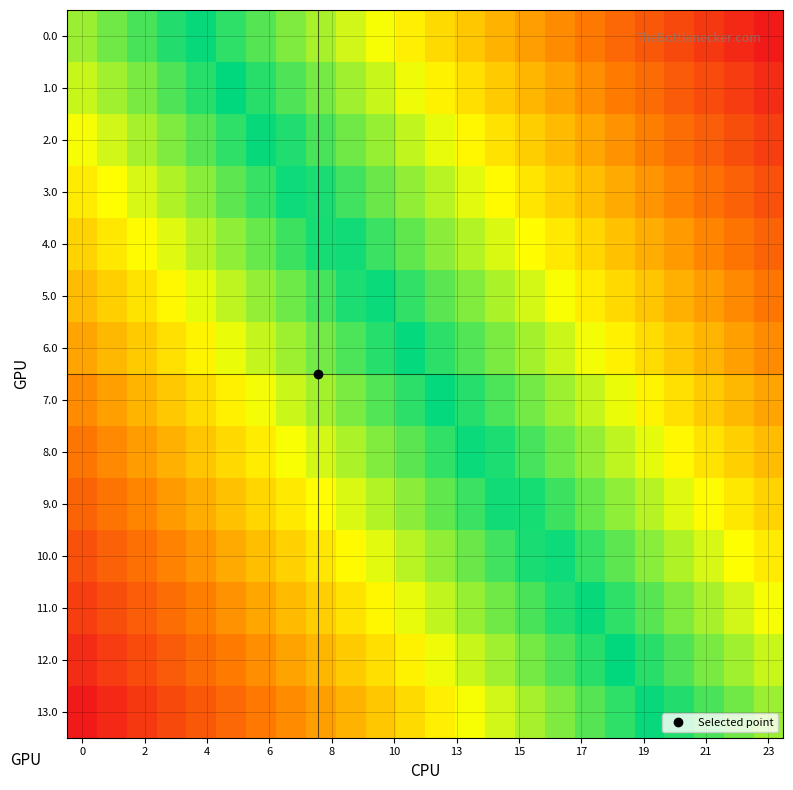

Reading left to right, list all the values displayed in this chart.

0.0: 0.0	-6.5	-13.0	-19.6	-26.1	-32.6	-39.1	-45.7	-52.2	-58.7	-65.2	-71.7	-78.3	-84.8	-91.3	-97.8	-104.3	-110.9	-117.4	-123.9	-130.4	-137.0	-143.5	-150.0
1.0: 7.7	1.2	-5.4	-11.9	-18.4	-24.9	-31.4	-38.0	-44.5	-51.0	-57.5	-64.0	-70.6	-77.1	-83.6	-90.1	-96.7	-103.2	-109.7	-116.2	-122.7	-129.3	-135.8	-142.3
2.0: 15.4	8.9	2.3	-4.2	-10.7	-17.2	-23.7	-30.3	-36.8	-43.3	-49.8	-56.4	-62.9	-69.4	-75.9	-82.4	-89.0	-95.5	-102.0	-108.5	-115.1	-121.6	-128.1	-134.6
3.0: 23.1	16.6	10.0	3.5	-3.0	-9.5	-16.1	-22.6	-29.1	-35.6	-42.1	-48.7	-55.2	-61.7	-68.2	-74.7	-81.3	-87.8	-94.3	-100.8	-107.4	-113.9	-120.4	-126.9
4.0: 30.8	24.2	17.7	11.2	4.7	-1.8	-8.4	-14.9	-21.4	-27.9	-34.4	-41.0	-47.5	-54.0	-60.5	-67.1	-73.6	-80.1	-86.6	-93.1	-99.7	-106.2	-112.7	-119.2
5.0: 38.5	31.9	25.4	18.9	12.4	5.9	-0.7	-7.2	-13.7	-20.2	-26.8	-33.3	-39.8	-46.3	-52.8	-59.4	-65.9	-72.4	-78.9	-85.5	-92.0	-98.5	-105.0	-111.5
6.0: 46.2	39.6	33.1	26.6	20.1	13.5	7.0	0.5	-6.0	-12.5	-19.1	-25.6	-32.1	-38.6	-45.2	-51.7	-58.2	-64.7	-71.2	-77.8	-84.3	-90.8	-97.3	-103.8
7.0: 53.8	47.3	40.8	34.3	27.8	21.2	14.7	8.2	1.7	-4.8	-11.4	-17.9	-24.4	-30.9	-37.5	-44.0	-50.5	-57.0	-63.5	-70.1	-76.6	-83.1	-89.6	-96.2
8.0: 61.5	55.0	48.5	42.0	35.5	28.9	22.4	15.9	9.4	2.8	-3.7	-10.2	-16.7	-23.2	-29.8	-36.3	-42.8	-49.3	-55.9	-62.4	-68.9	-75.4	-81.9	-88.5
9.0: 69.2	62.7	56.2	49.7	43.1	36.6	30.1	23.6	17.1	10.5	4.0	-2.5	-9.0	-15.6	-22.1	-28.6	-35.1	-41.6	-48.2	-54.7	-61.2	-67.7	-74.2	-80.8
10.0: 76.9	70.4	63.9	57.4	50.8	44.3	37.8	31.3	24.7	18.2	11.7	5.2	-1.3	-7.9	-14.4	-20.9	-27.4	-33.9	-40.5	-47.0	-53.5	-60.0	-66.6	-73.1
11.0: 84.6	78.1	71.6	65.1	58.5	52.0	45.5	39.0	32.4	25.9	19.4	12.9	6.4	-0.2	-6.7	-13.2	-19.7	-26.3	-32.8	-39.3	-45.8	-52.3	-58.9	-65.4
12.0: 92.3	85.8	79.3	72.7	66.2	59.7	53.2	46.7	40.1	33.6	27.1	20.6	14.0	7.5	1.0	-5.5	-12.0	-18.6	-25.1	-31.6	-38.1	-44.6	-51.2	-57.7
13.0: 100.0	93.5	87.0	80.4	73.9	67.4	60.9	54.3	47.8	41.3	34.8	28.3	21.7	15.2	8.7	2.2	-4.3	-10.9	-17.4	-23.9	-30.4	-37.0	-43.5	-50.0